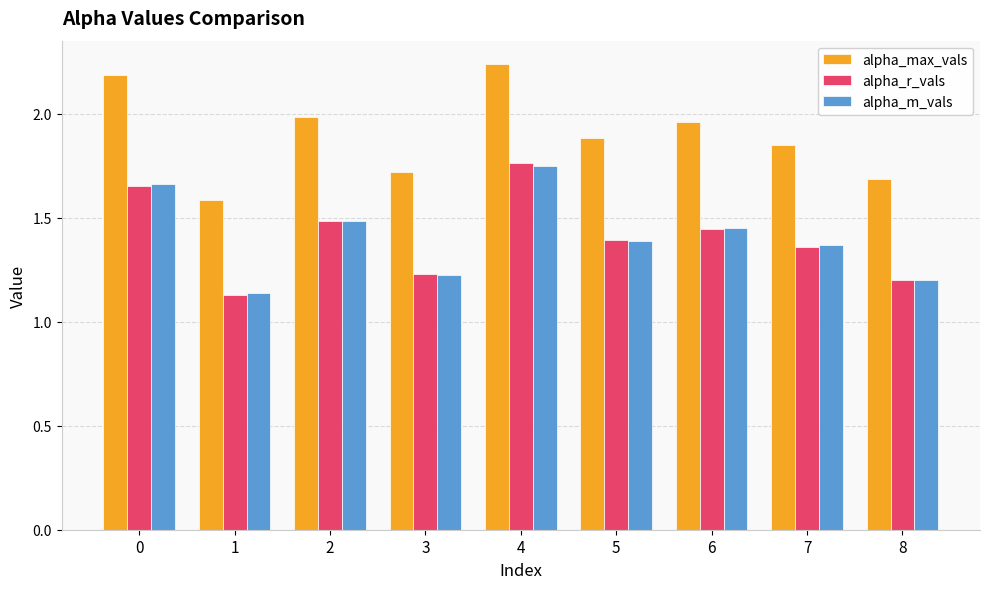

Which category has the highest value across all series?

4